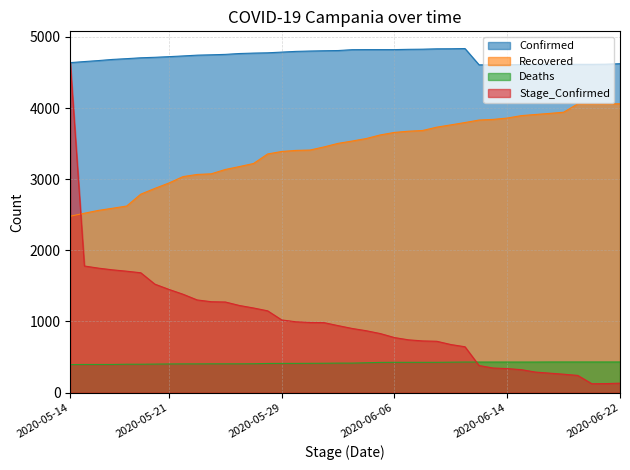

Between 2020-06-20 and 2020-05-29, which is larger?

2020-05-29